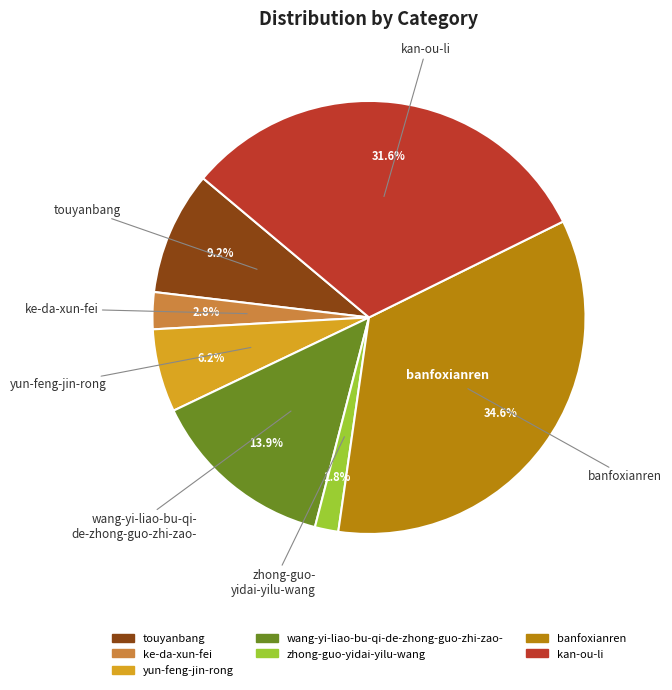

How many slices are in this pie chart?

7